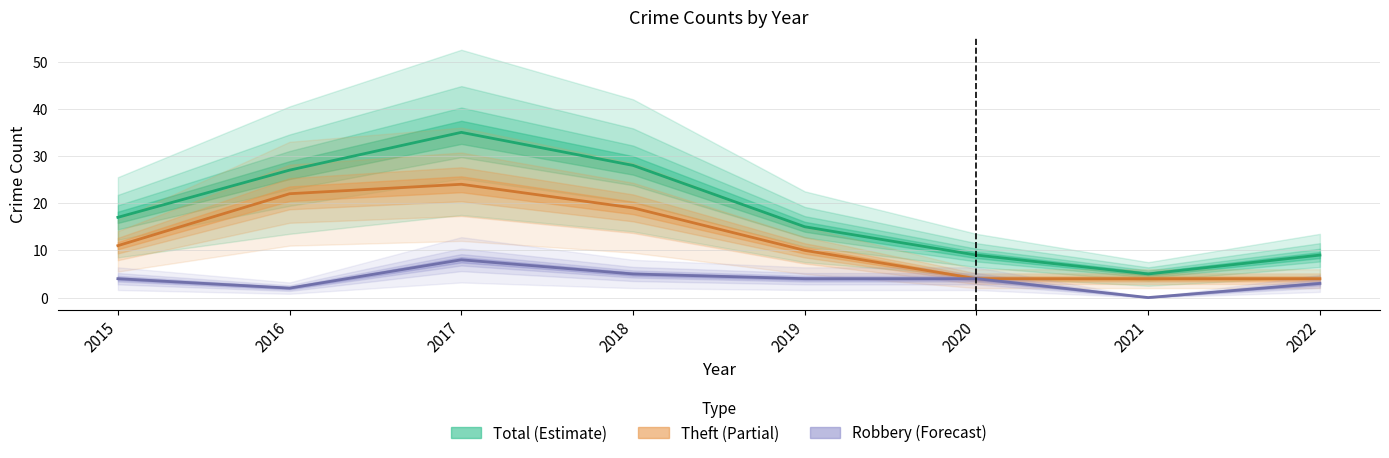

What is the sum of all Theft values?

98